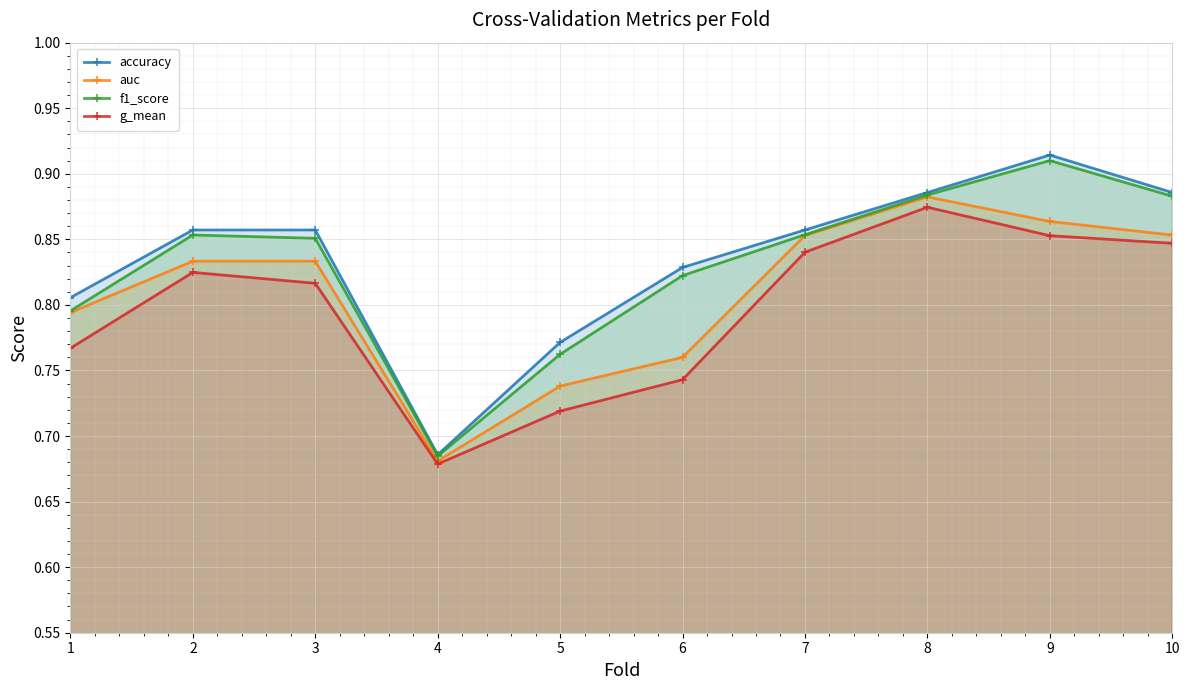

Count the auc values in the range 0 to 1.

10